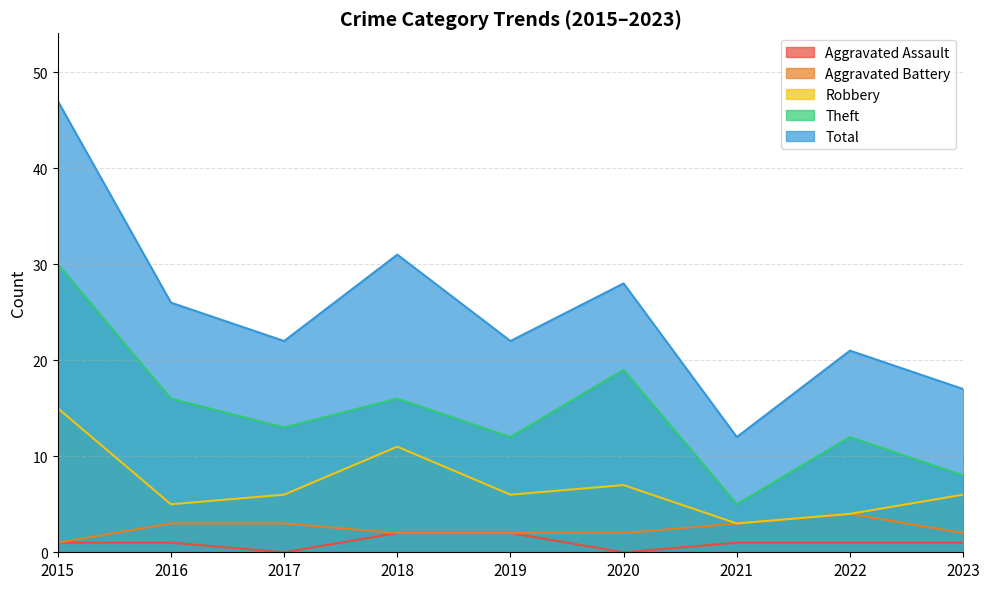

True or false: Total and Theft intersect in this chart.

False